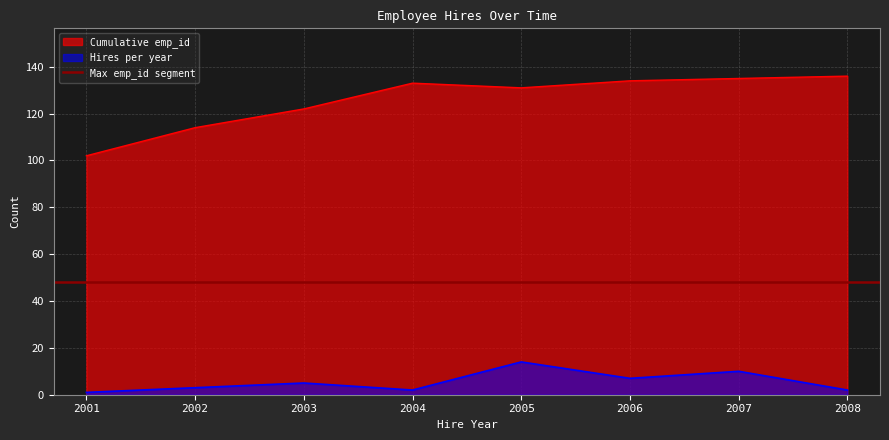

How many data points does each series have?

8